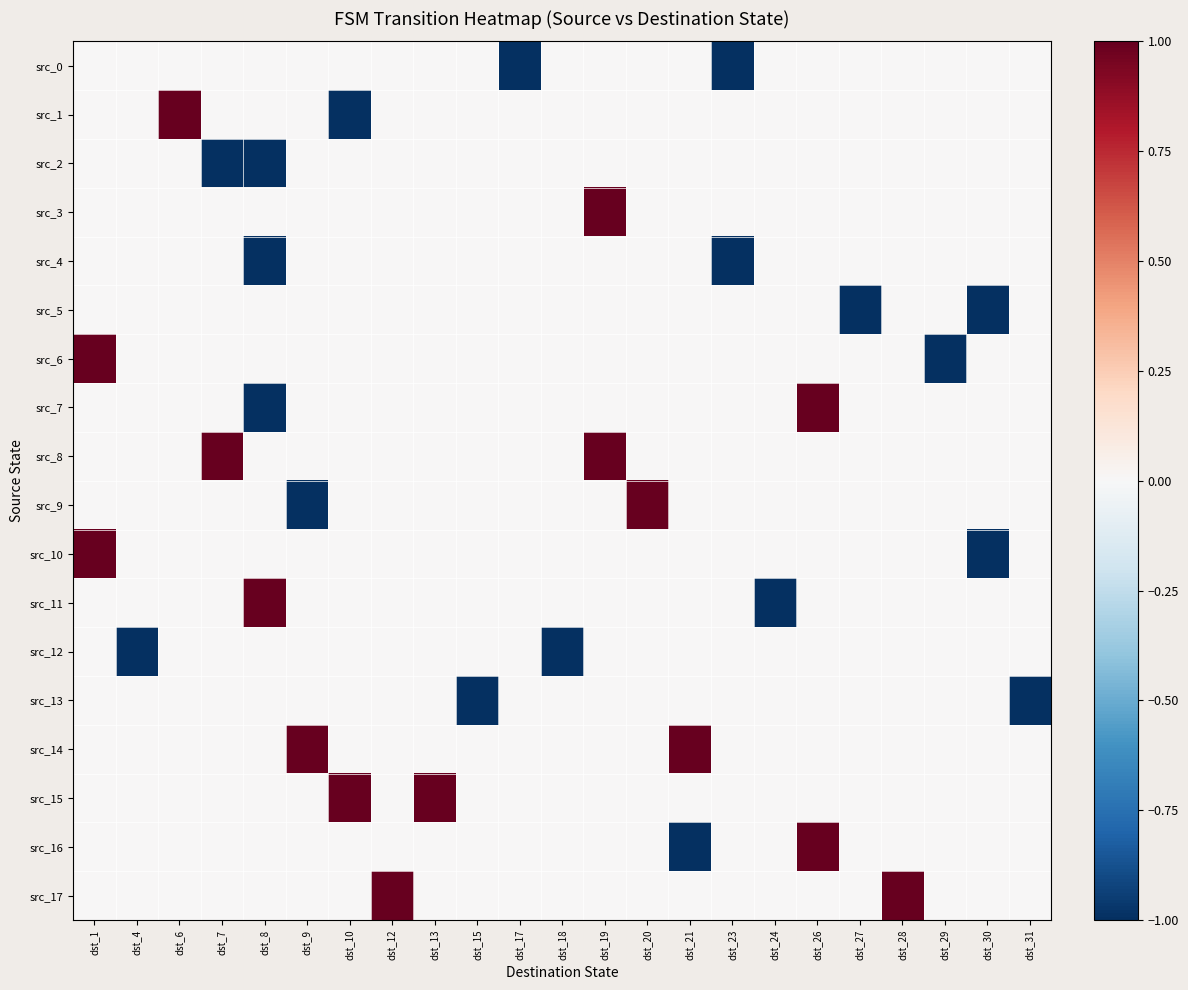

How many series are shown in this chart?

18